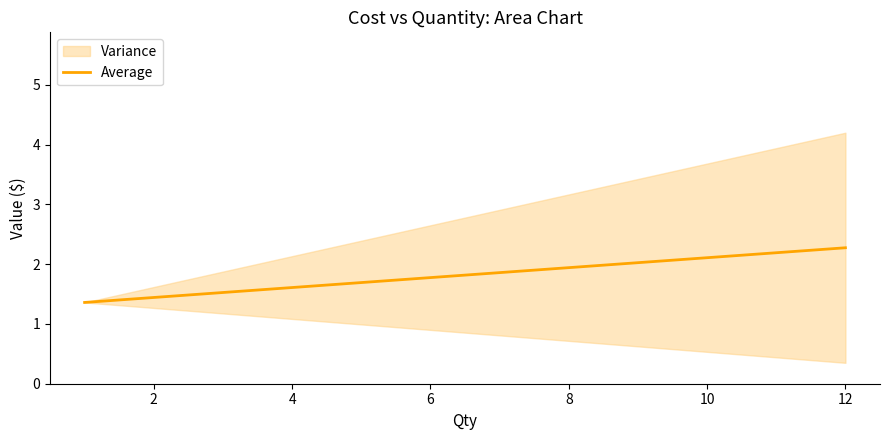

What is the sum of all values?

3.6